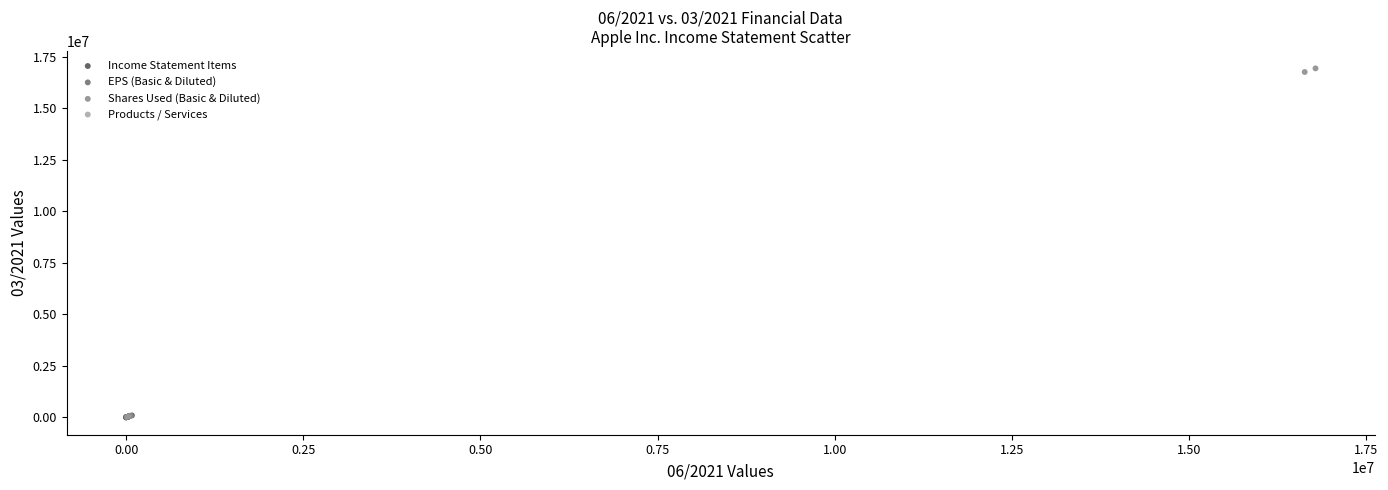

What are all the series names shown in the legend?

Income Statement Items, EPS (Basic & Diluted), Shares Used (Basic & Diluted), Products / Services